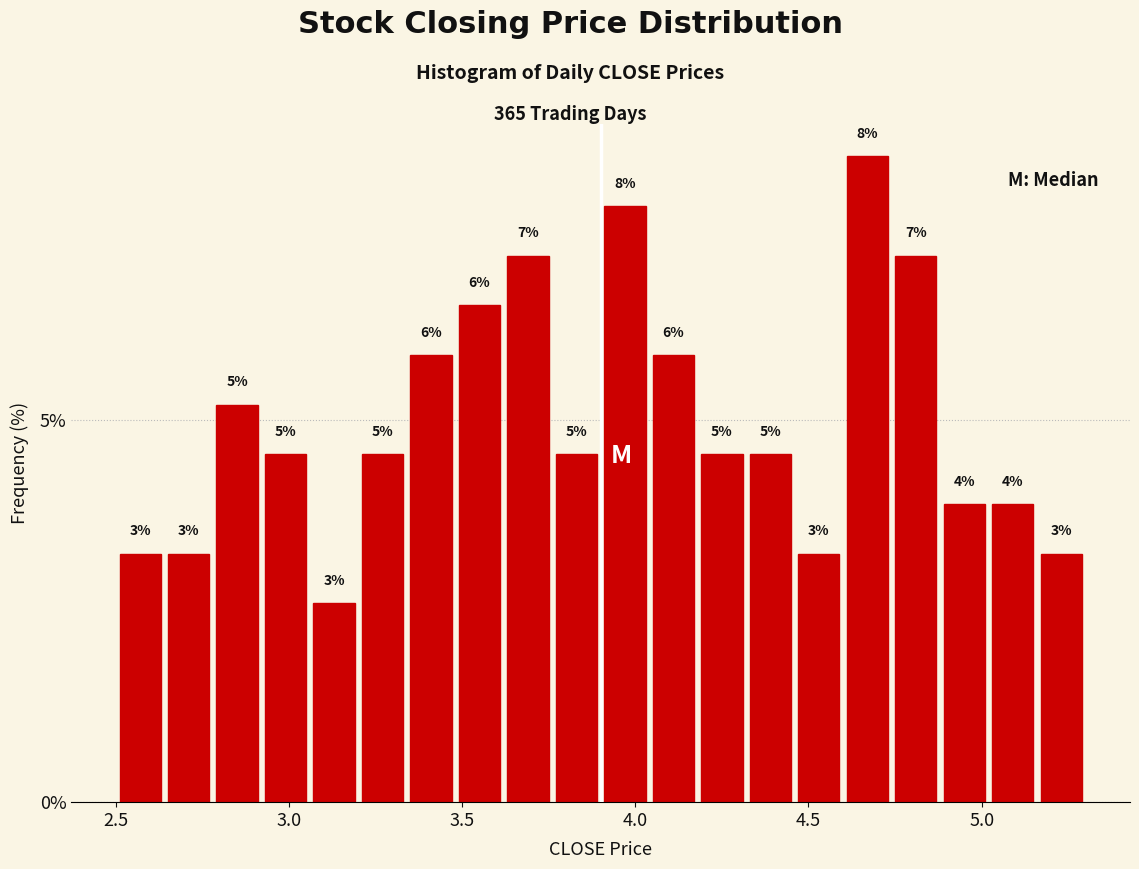

Read against the x-axis, roughly where is the centre of the tallest bar?

4.65